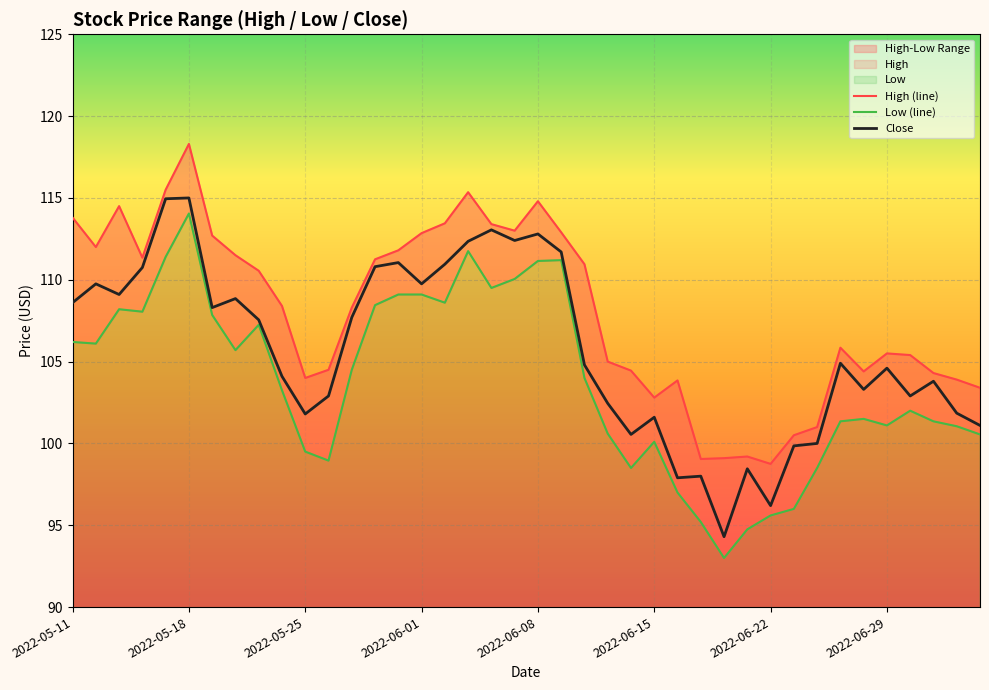

True or false: Low (line) and Close intersect in this chart.

False